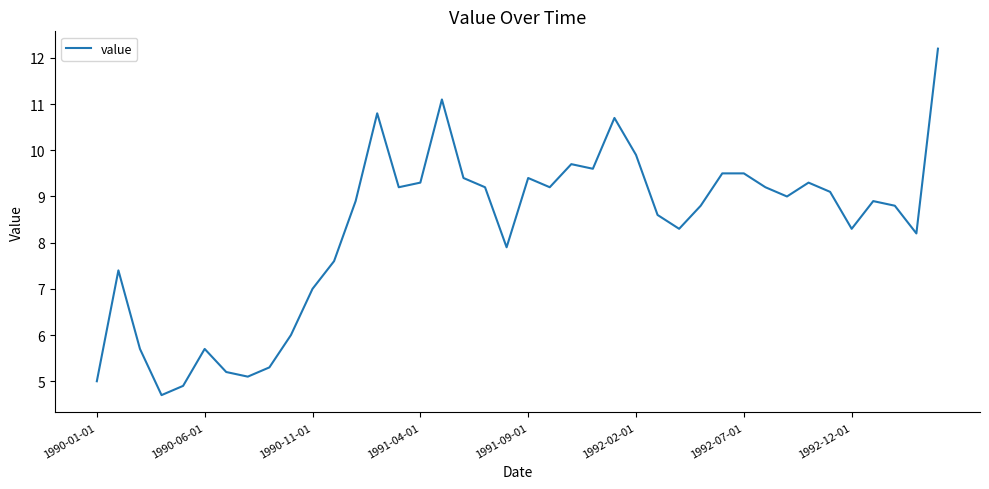

What is the sum of all values?

331.6